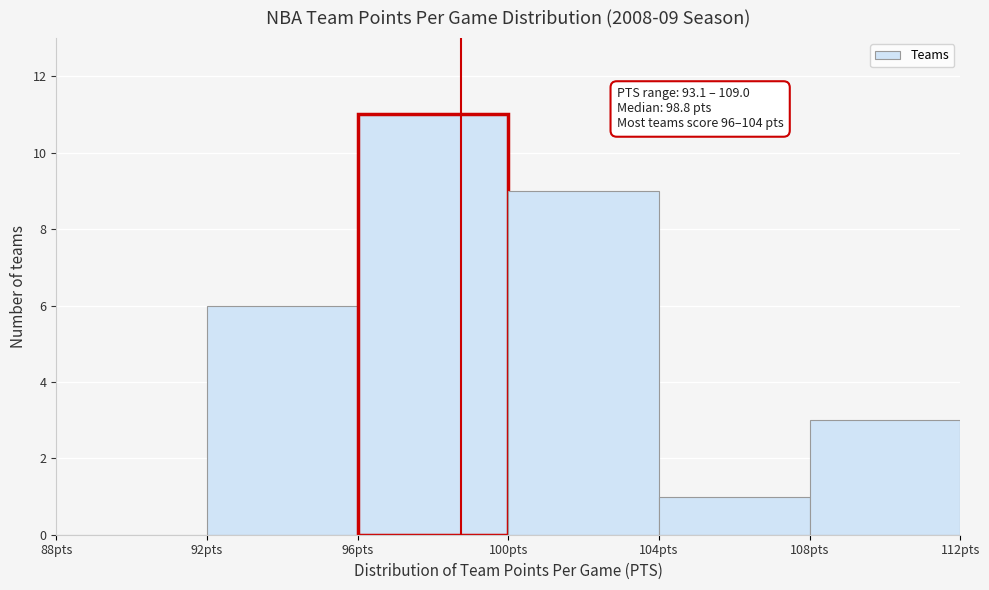

Which range on the x-axis has the tallest bar?

96 to 100